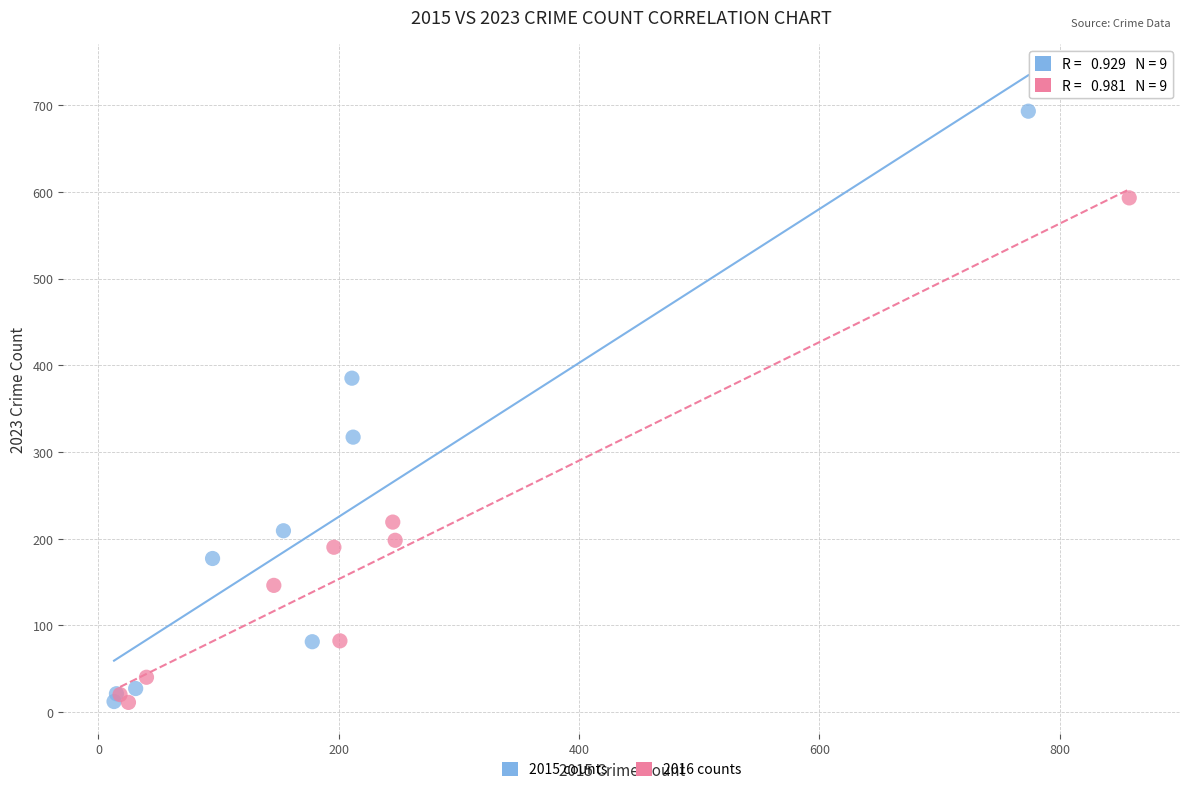

Which series contains the highest Y value?

2015 counts